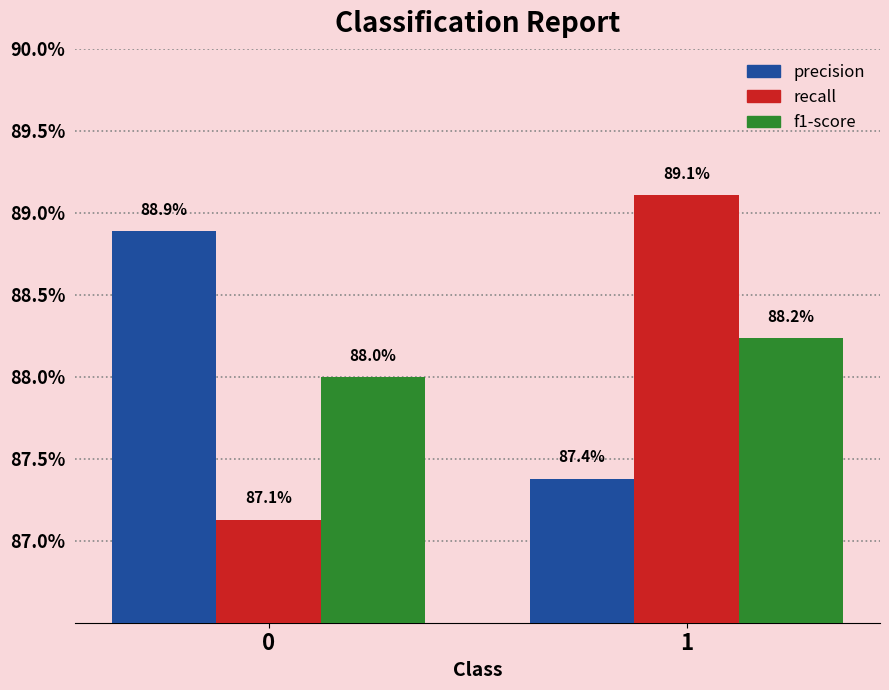

Does the chart contain any negative values?

No